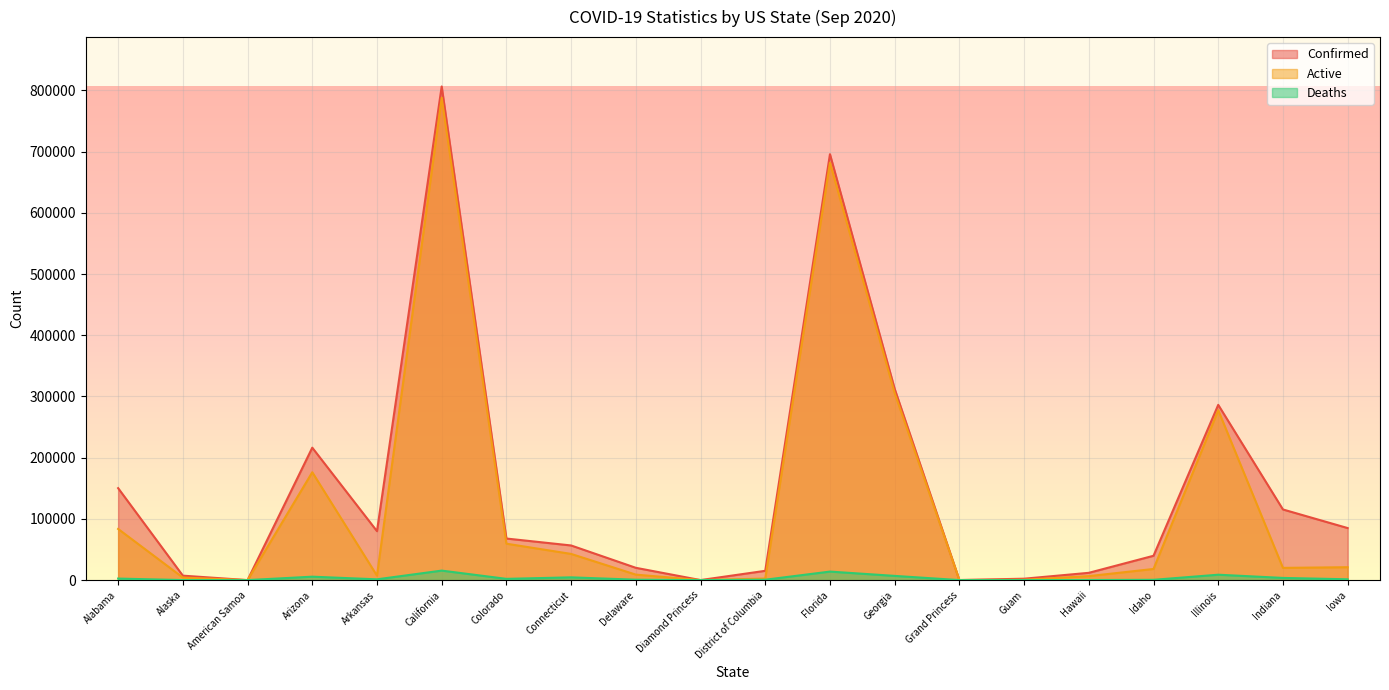

Does the chart display data point markers on the line(s)?

No